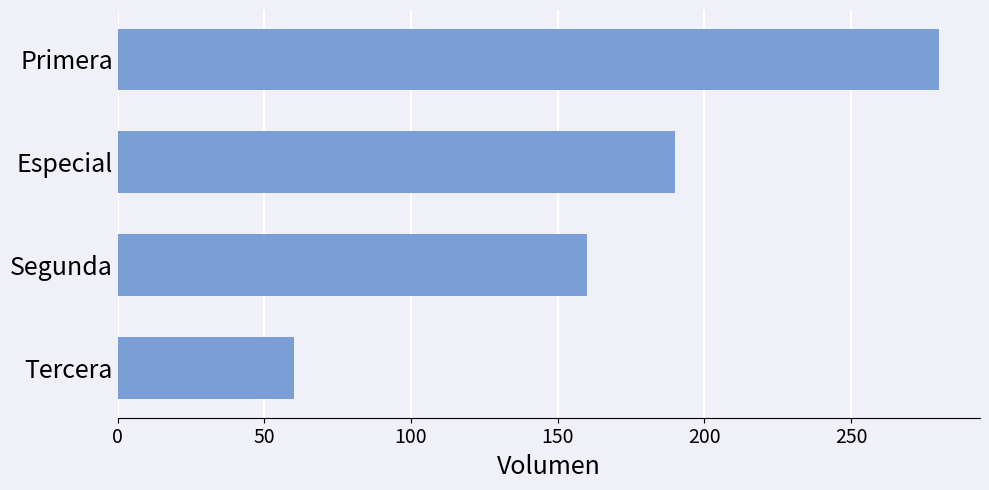

How many values are between 160 and 280?

3